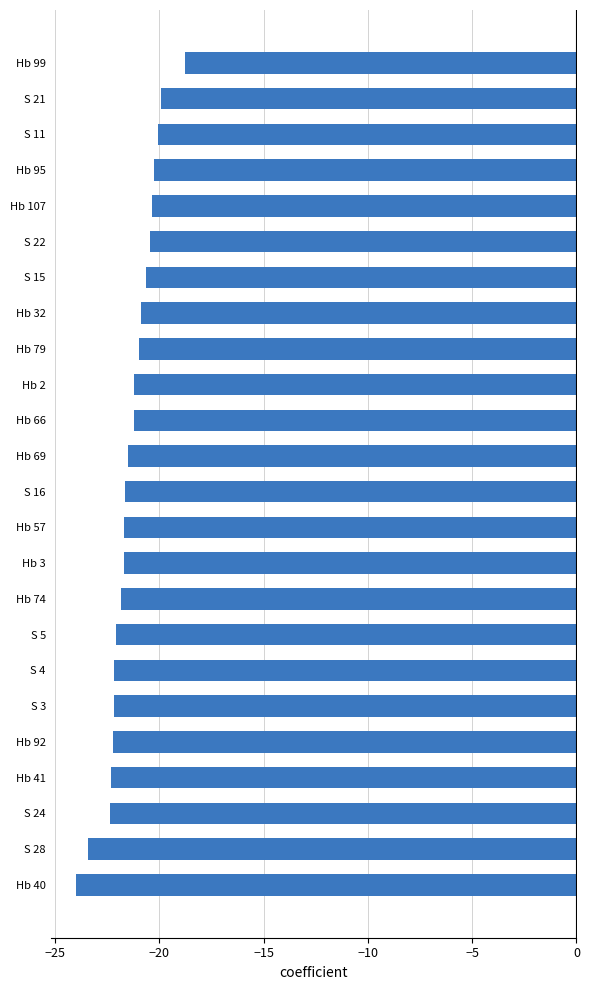

At which category does the chart reach its minimum across all series?

Hb 40